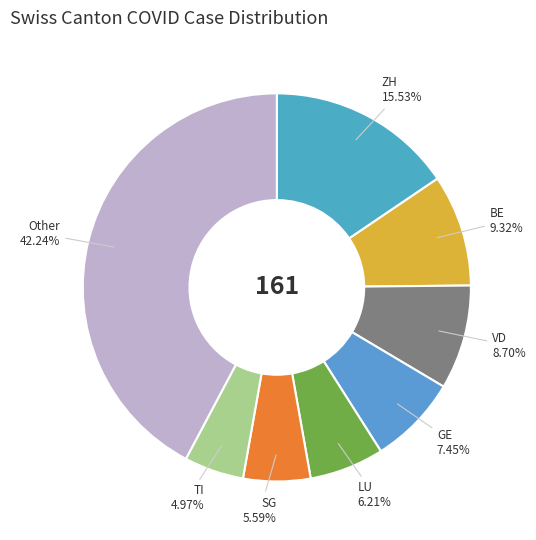

Do TI and GE together represent more than half of the pie?

No